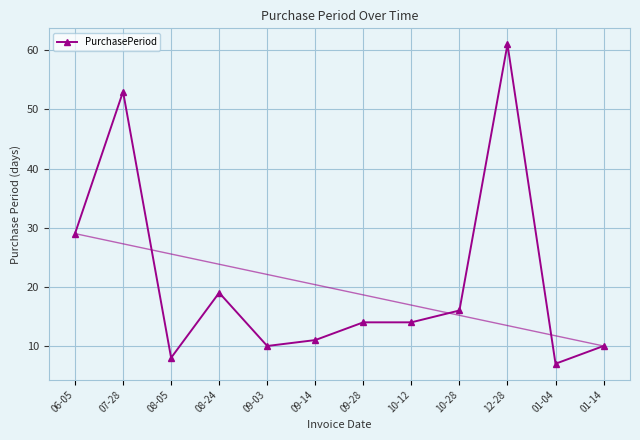

True or false: the data has more than 2 interior local peaks.

True